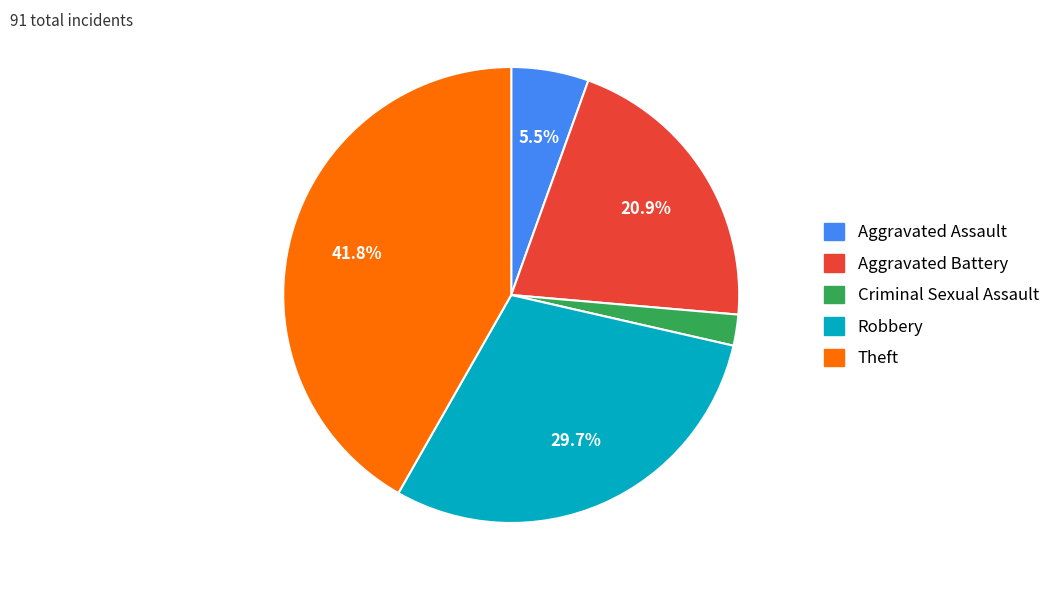

Is there a majority slice in this chart?

No